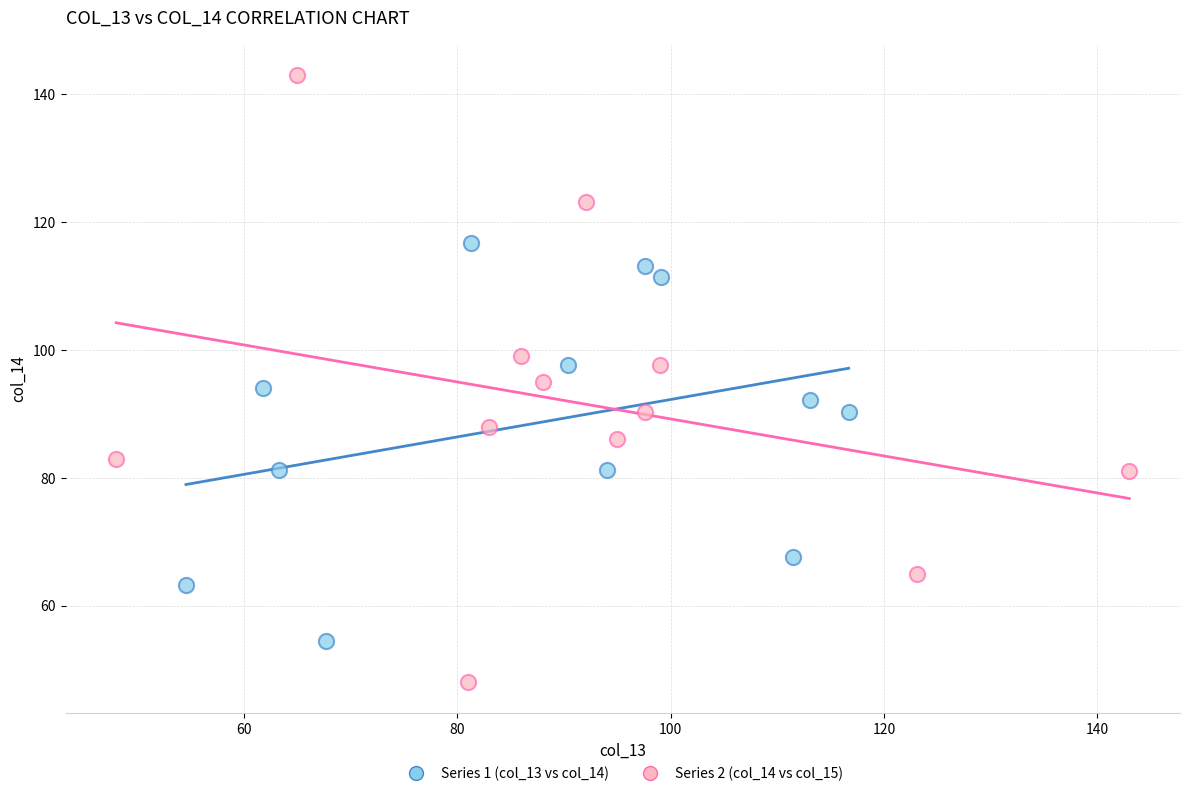

Which series reaches the maximum Y coordinate?

Series 2 (col_14 vs col_15)